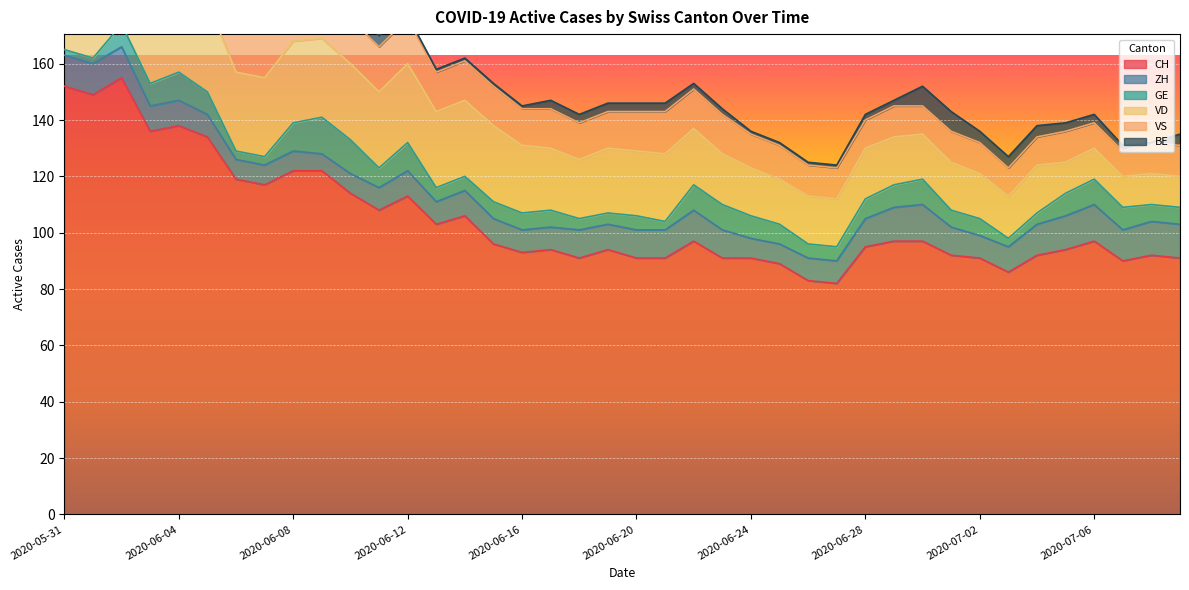

What is the average value of the BE series?

3